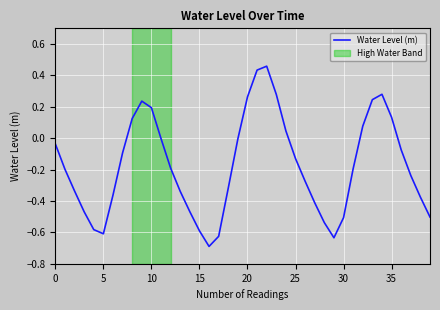

What is the difference between the maximum and minimum values?

1.1